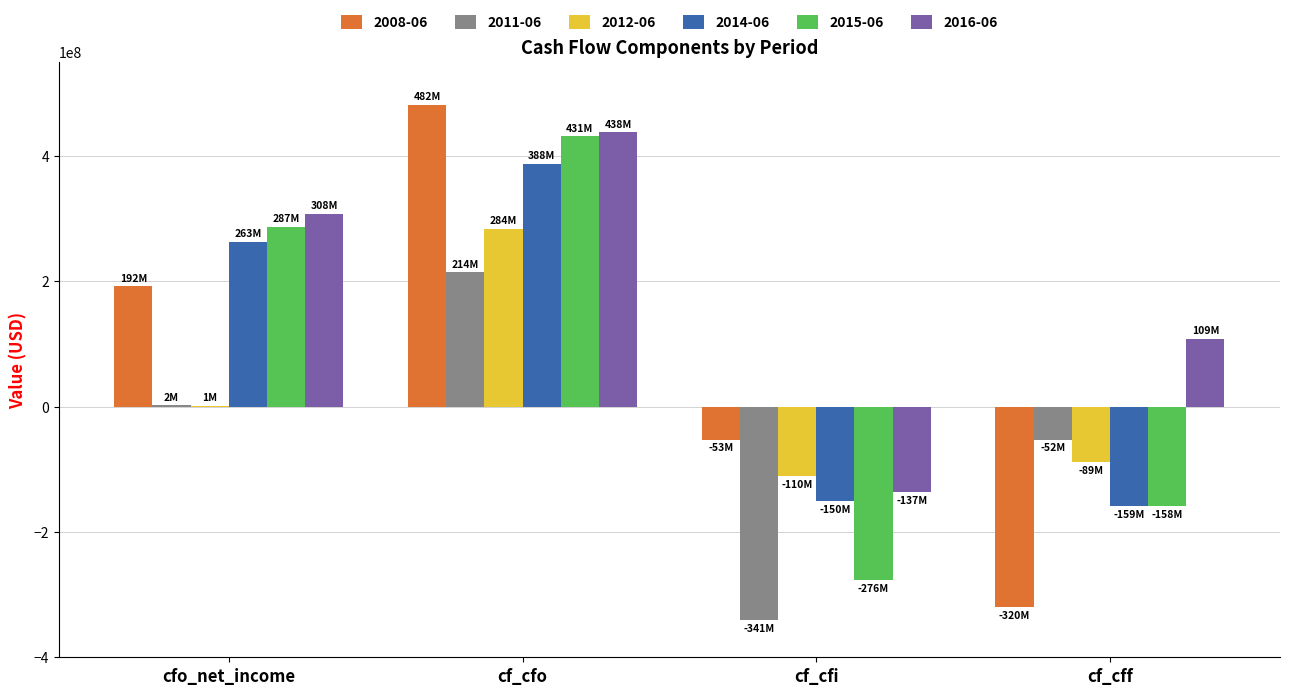

The value of 2015-06 at cf_cff is -280561660. True or false?

False